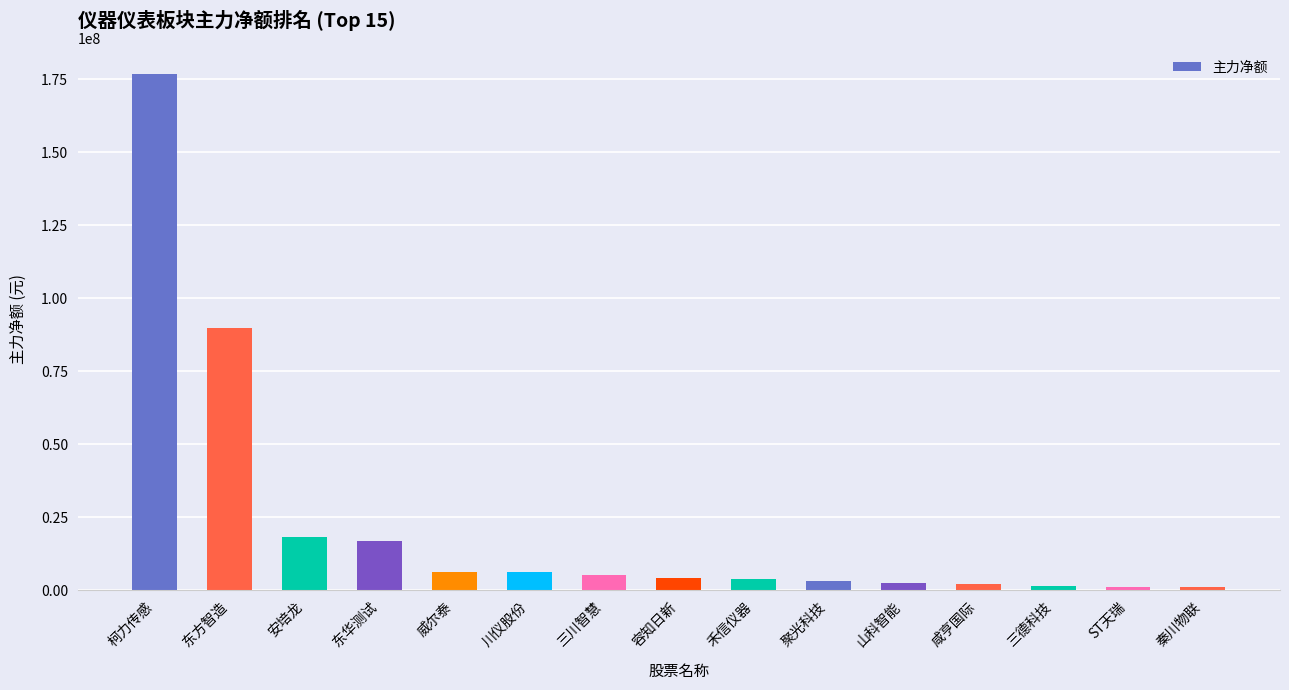

What is the value of the 5th bar from the left?

6244949